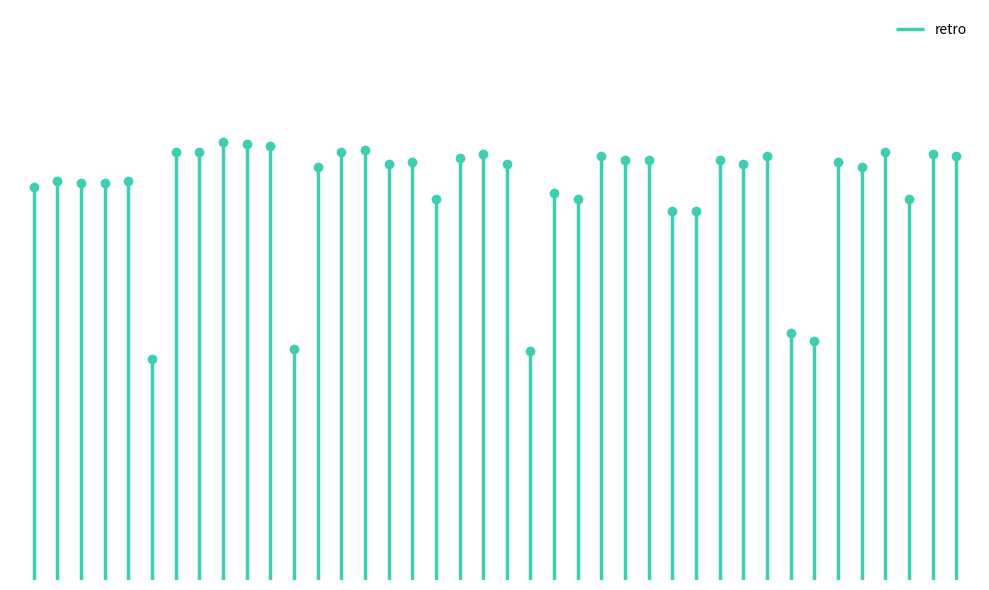

The value at 292854 is 0.2. True or false?

False